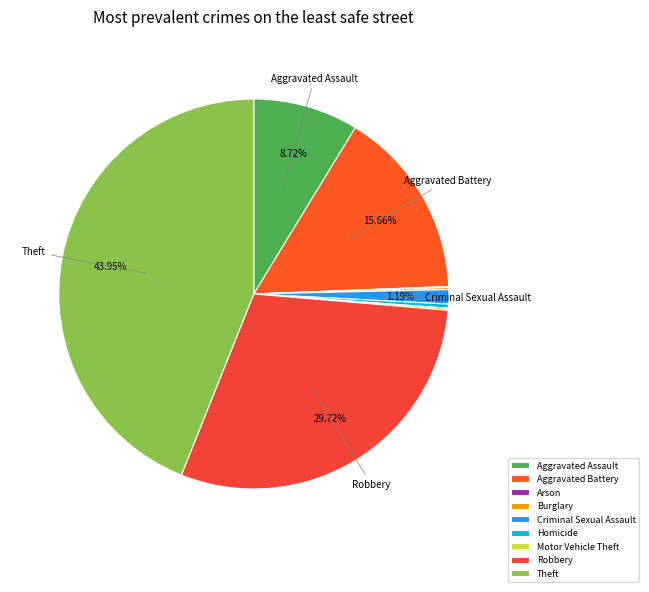

To the nearest percent, what is the average slice percentage?

11%